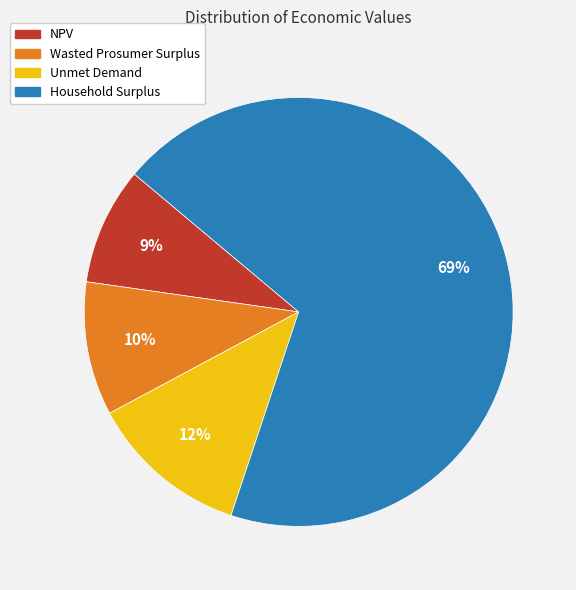

Which has a higher value, NPV or Household Surplus?

Household Surplus